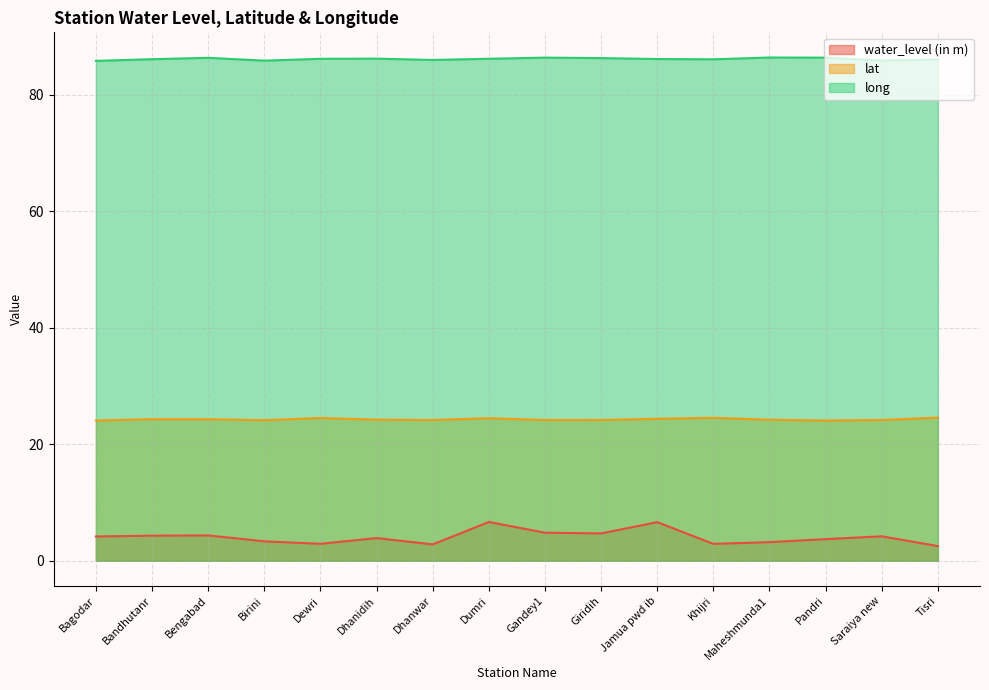

What is the label of the 2nd point from the left?

Bandhutanr